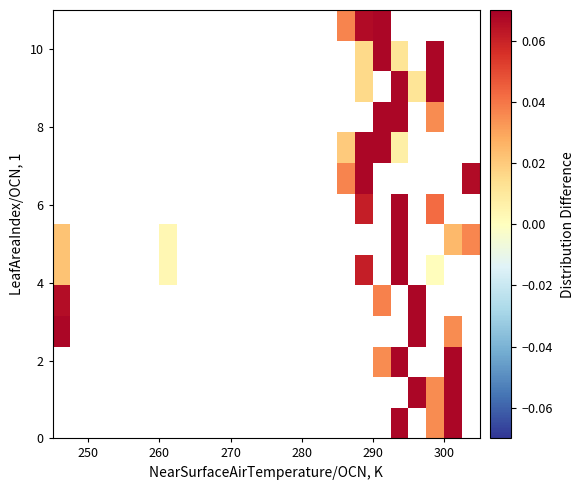

At how many categories does at least one series exceed 0?

10